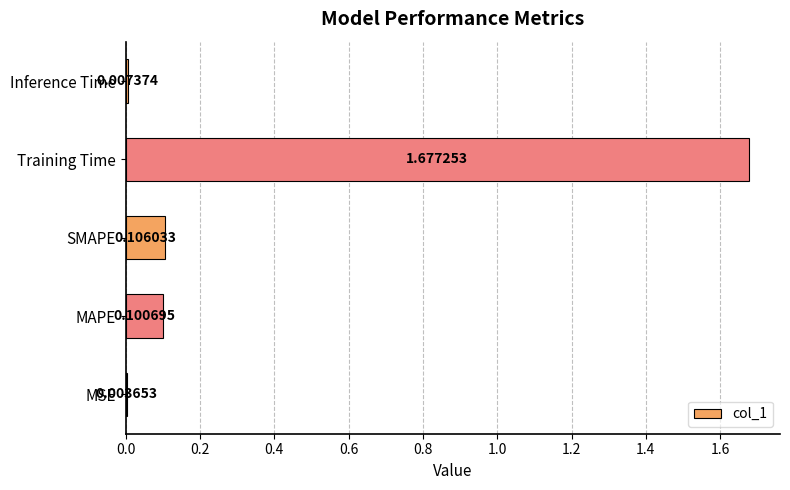

What is the sum of all values?

1.9